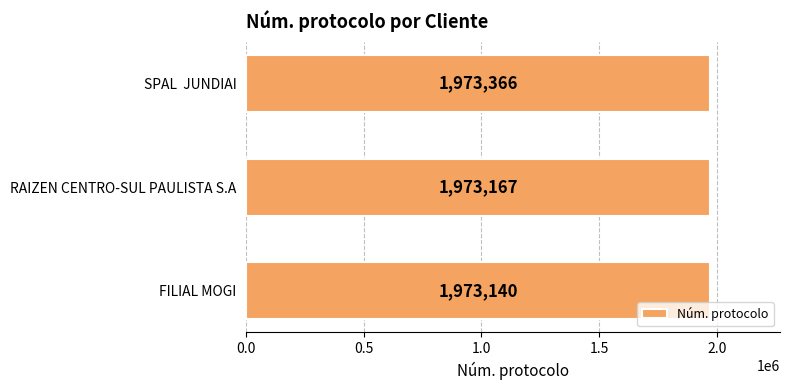

List the labels in order of value, largest first.

SPAL  JUNDIAI, RAIZEN CENTRO-SUL PAULISTA S.A, FILIAL MOGI